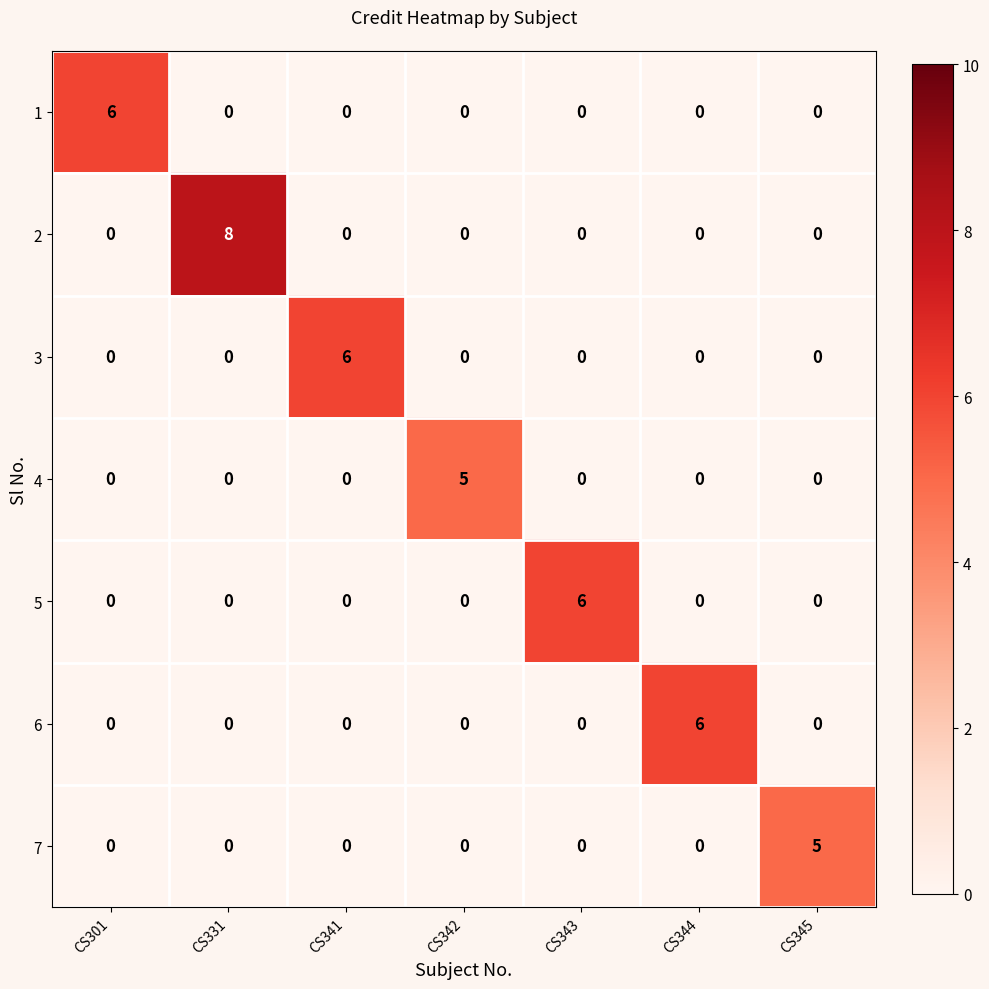

What is the highest value of the 6 series?

6